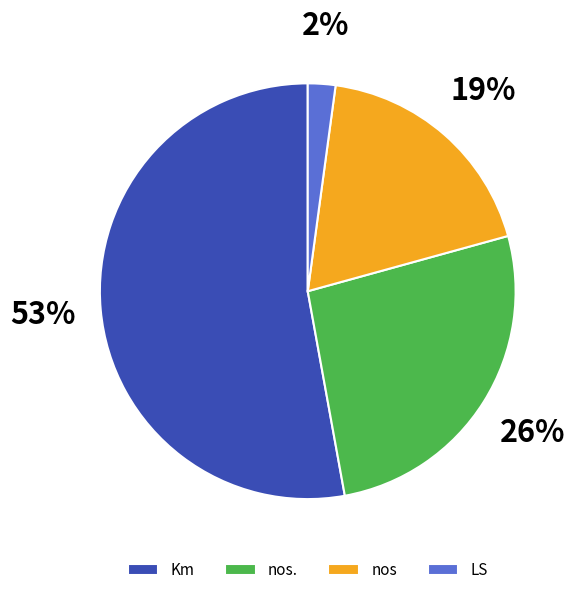

Is there any slice that represents more than half of the pie?

Yes